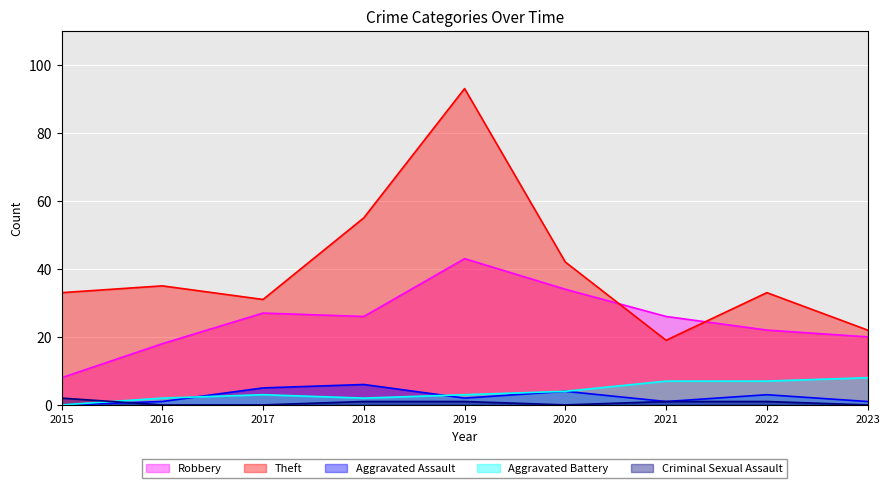

Where does the Aggravated Battery series first go above 3?

2020